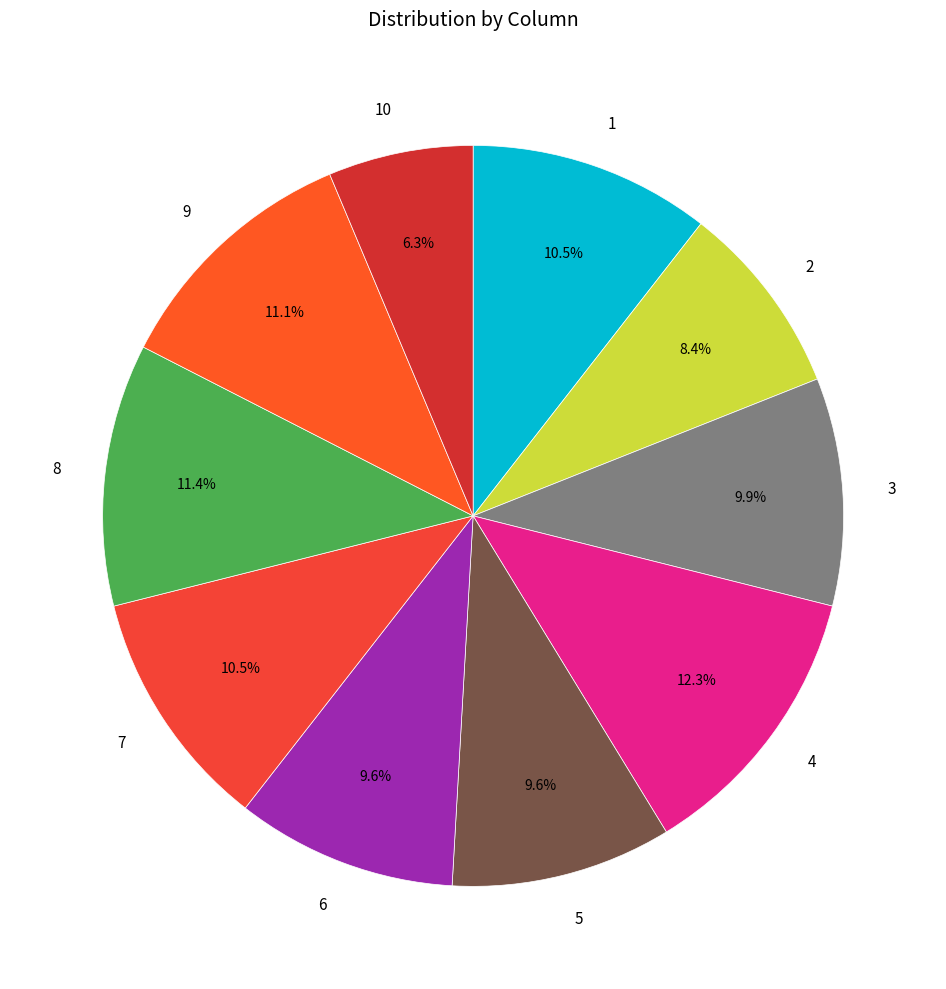

To the nearest percent, what is the average slice percentage?

10%